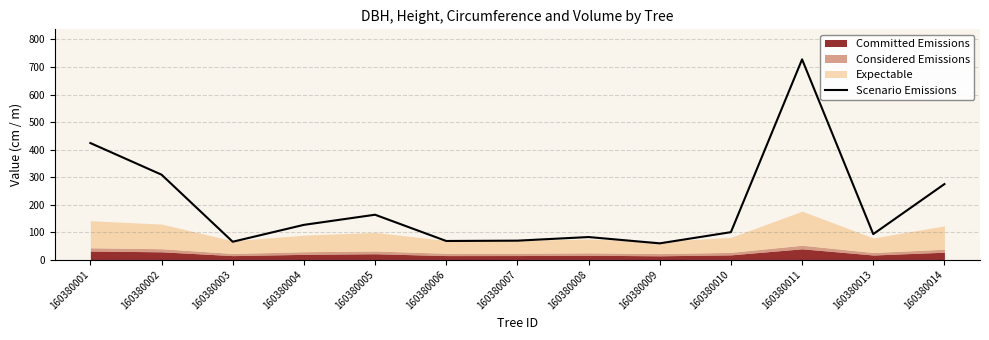

True or false: the data shows 65.1 at 160380003.

True